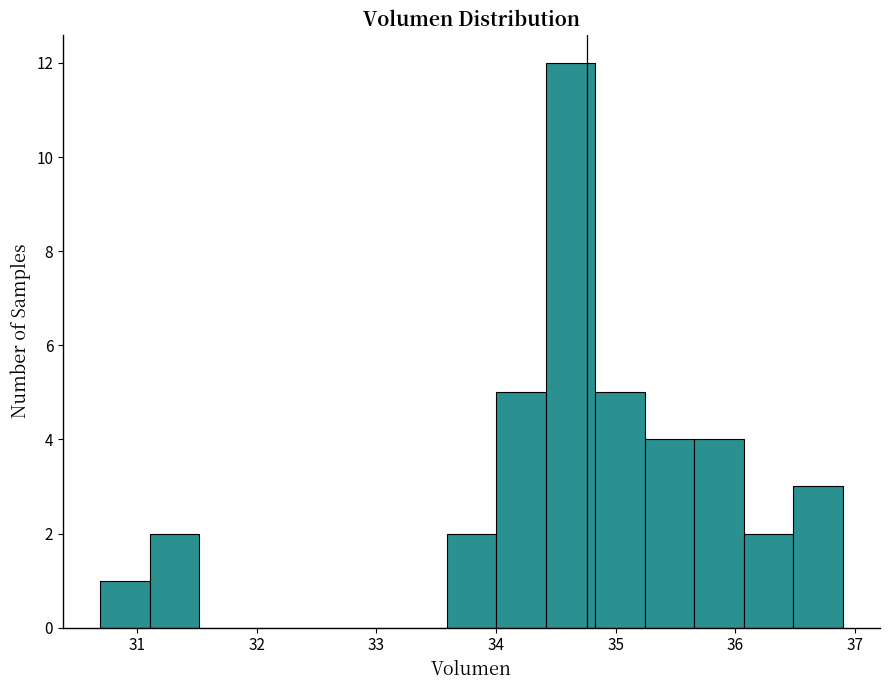

Reading left to right, list every bar in this chart as the range it spans on the x-axis followed by its height. Neither the bar edges nor the heights are printed on the chart, so give them approximately, as read against the axes.

30.7 to 31.1: 1
31.1 to 31.5: 2
31.5 to 31.9: 0
31.9 to 32.3: 0
32.3 to 32.8: 0
32.8 to 33.2: 0
33.2 to 33.6: 0
33.6 to 34.0: 2
34.0 to 34.4: 5
34.4 to 34.8: 12
34.8 to 35.2: 5
35.2 to 35.7: 4
35.7 to 36.1: 4
36.1 to 36.5: 2
36.5 to 36.9: 3